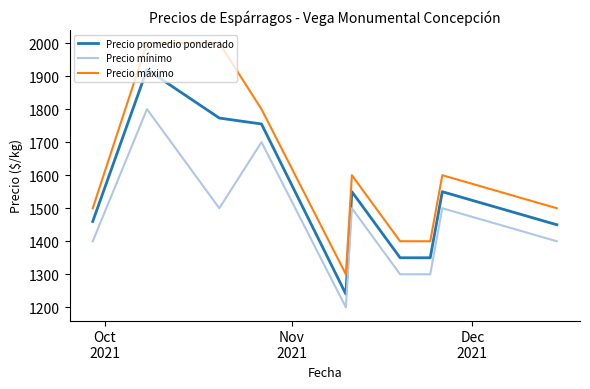

What is the maximum value for Precio mínimo?

1800